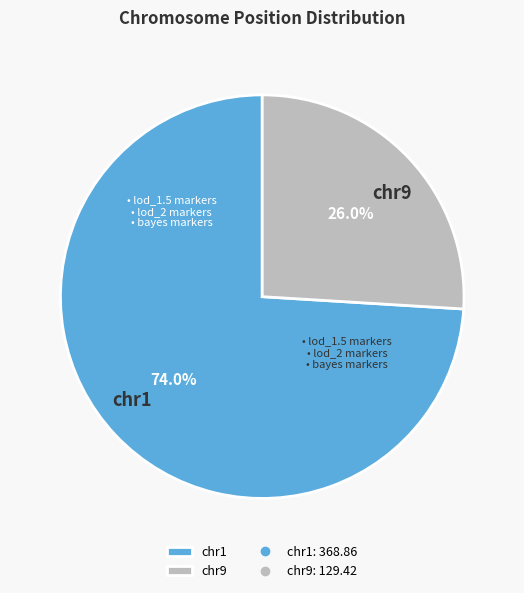

Between chr9 and chr1, which is larger?

chr1